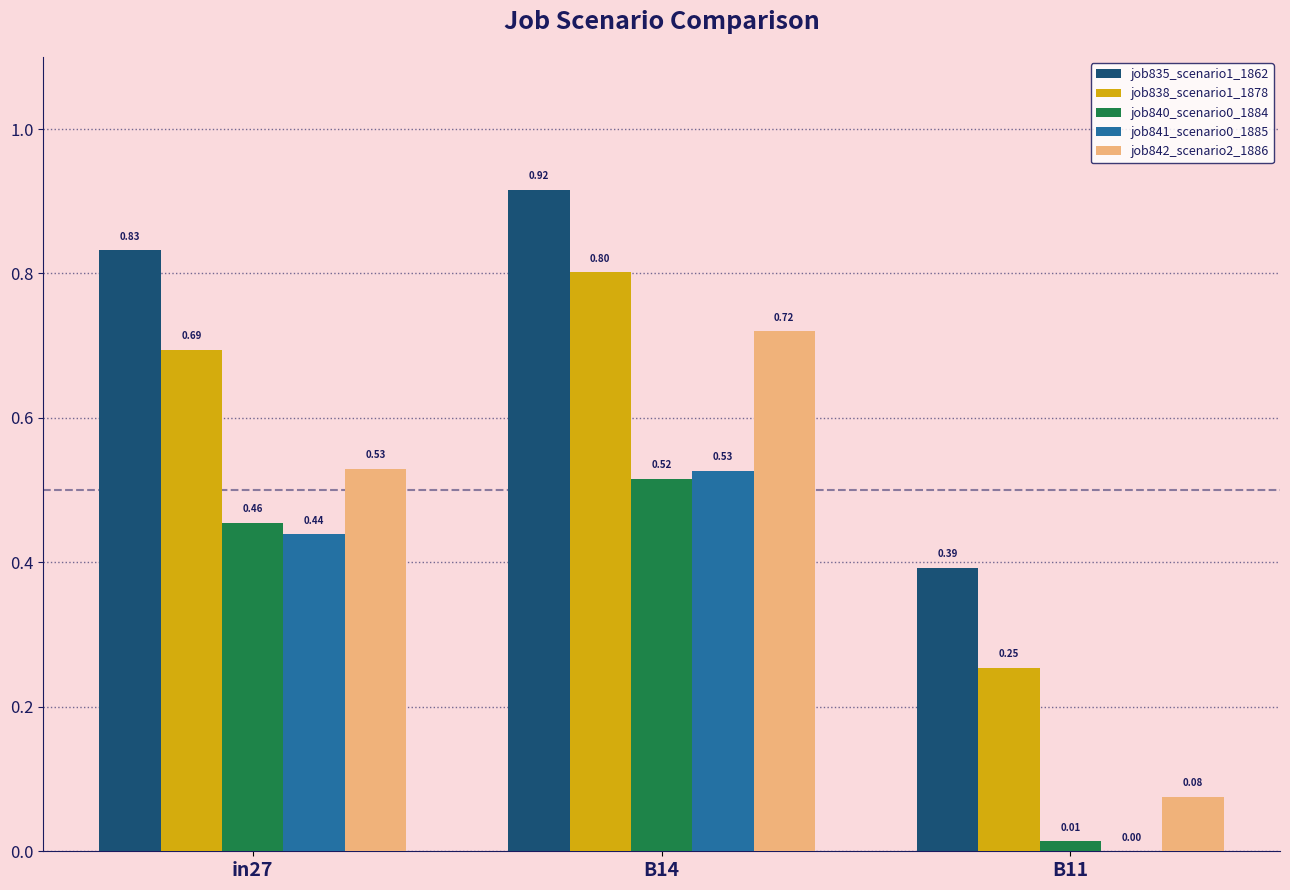

What is the sum of all job840_scenario0_1884 values?

1.0